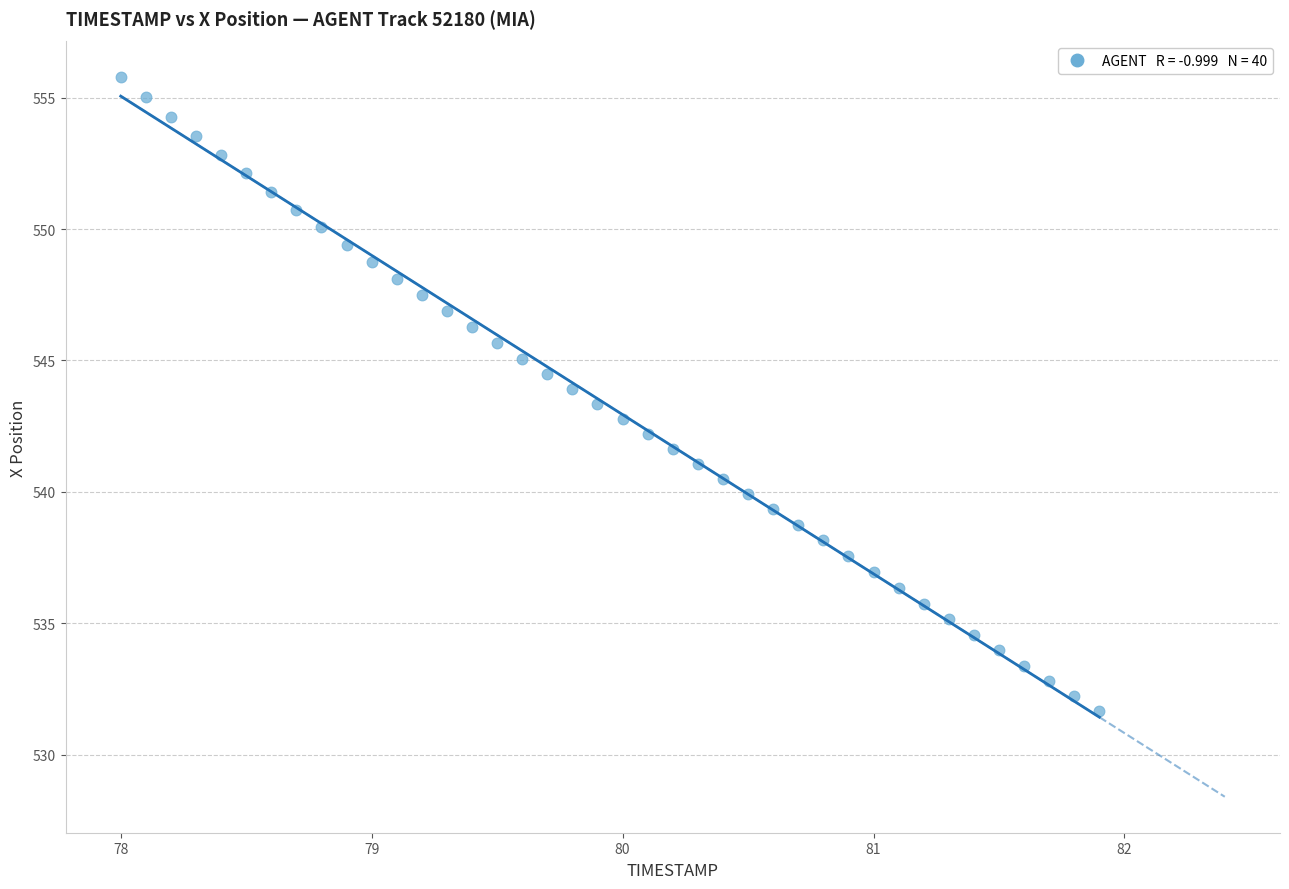

What is the range of X values (max minus min)?

3.9